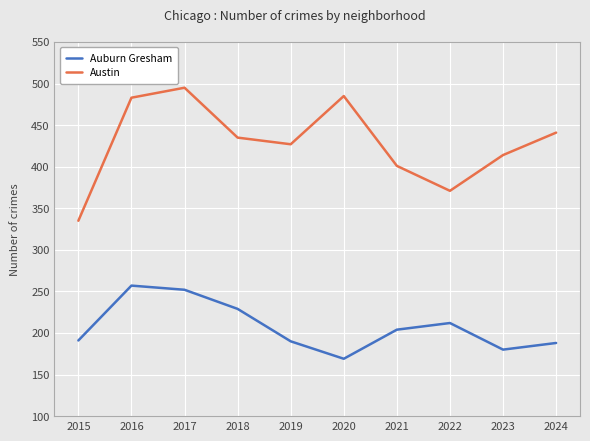

What is the difference between the maximum and minimum values in the Auburn Gresham series?

88